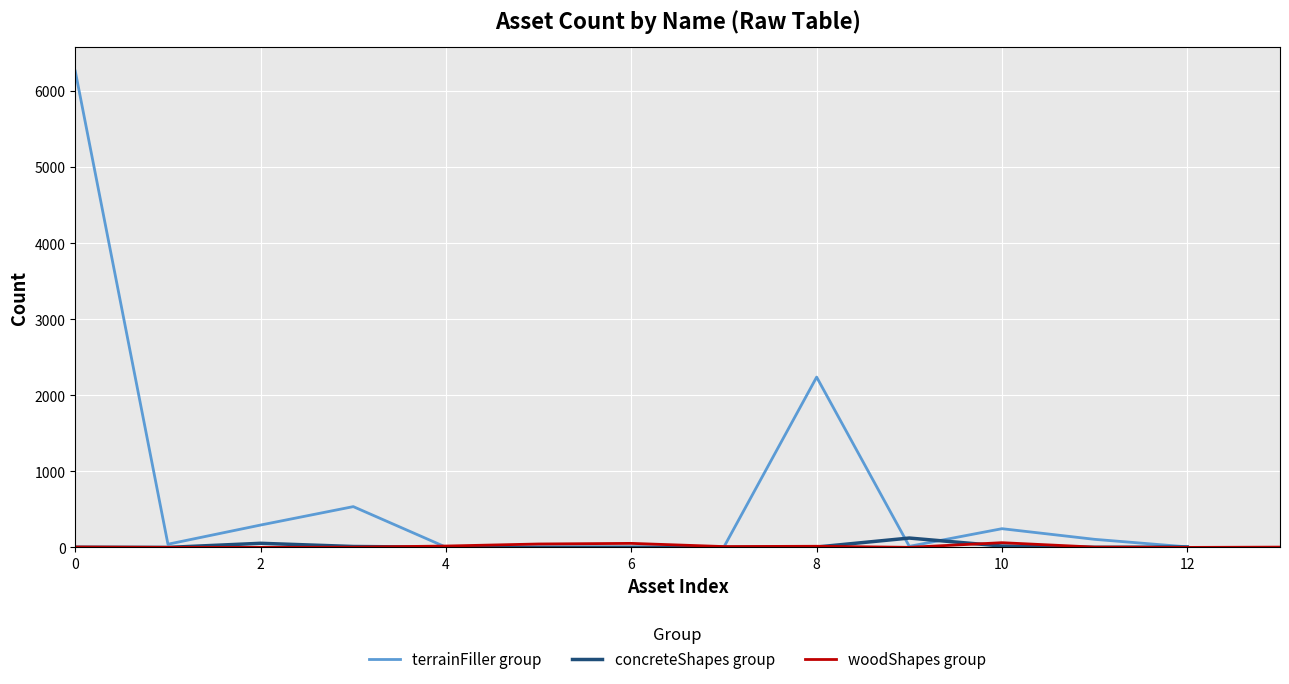

Is the value of concreteShapes group at 2 greater than the value of terrainFiller group at 10?

No